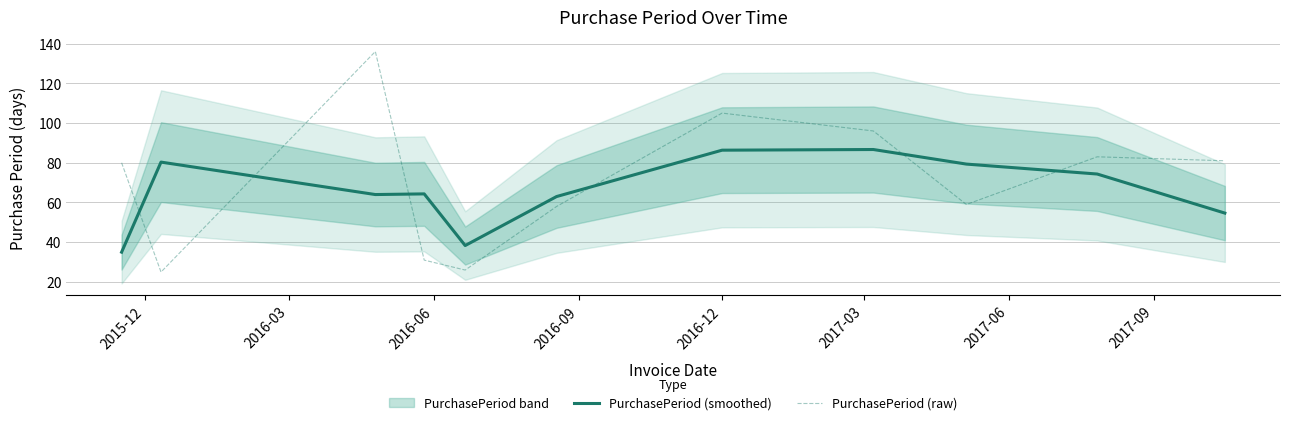

What is the maximum value for PurchasePeriod (raw)?

136.0